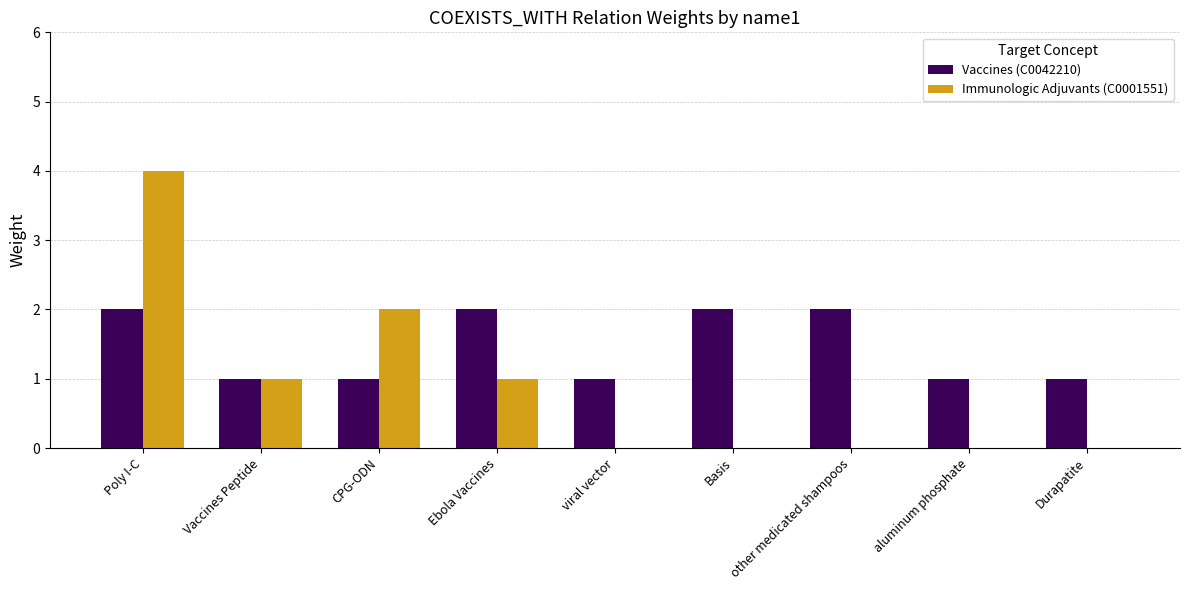

Reading left to right, what are all the values shown in this chart?

Vaccines (C0042210): Poly I-C=2	Vaccines Peptide=1	CPG-ODN=1	Ebola Vaccines=2	viral vector=1	Basis=2	other medicated shampoos=2	aluminum phosphate=1	Durapatite=1
Immunologic Adjuvants (C0001551): Poly I-C=4	Vaccines Peptide=1	CPG-ODN=2	Ebola Vaccines=1	viral vector=0	Basis=0	other medicated shampoos=0	aluminum phosphate=0	Durapatite=0